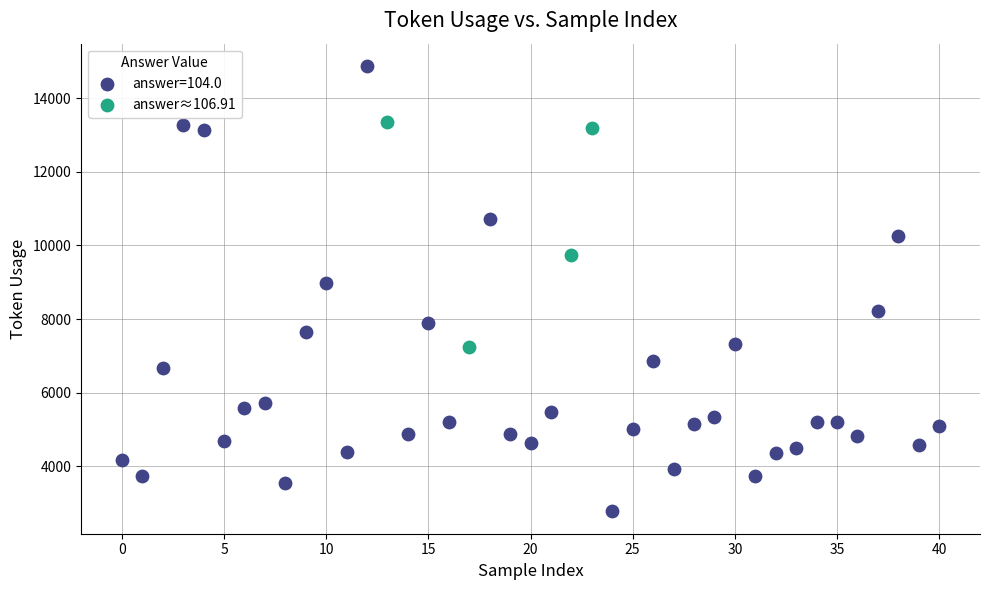

Which series contains the lowest Y value?

answer=104.0